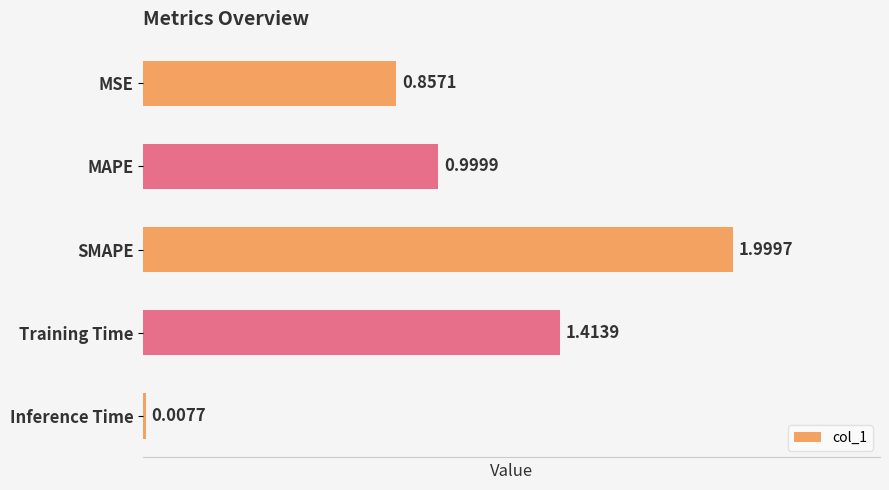

What is the difference between the maximum and minimum values?

2.0